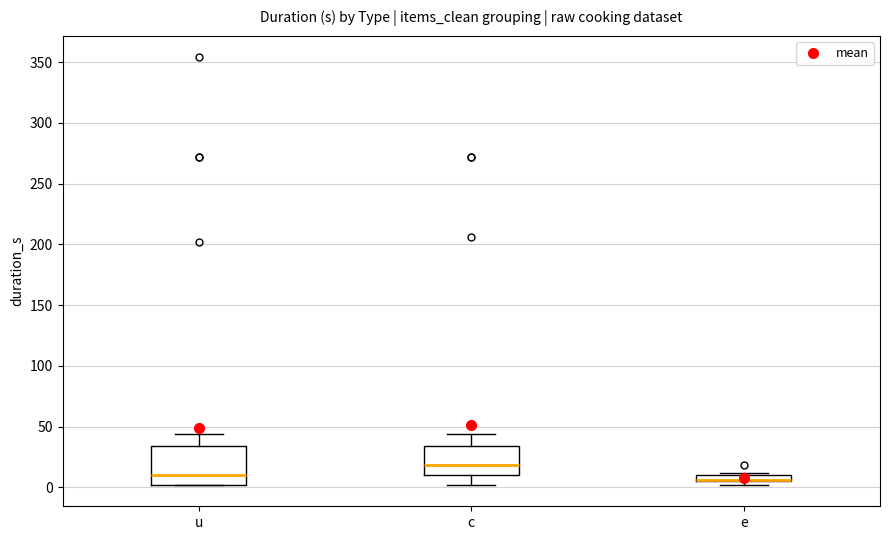

Which box is the tallest, from its lower edge to its upper edge?

u